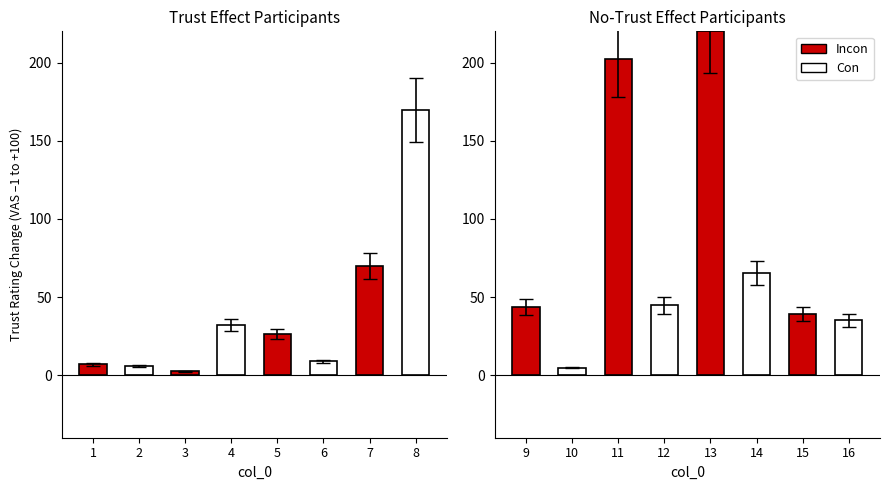

The value at 4 is 9.3. True or false?

False